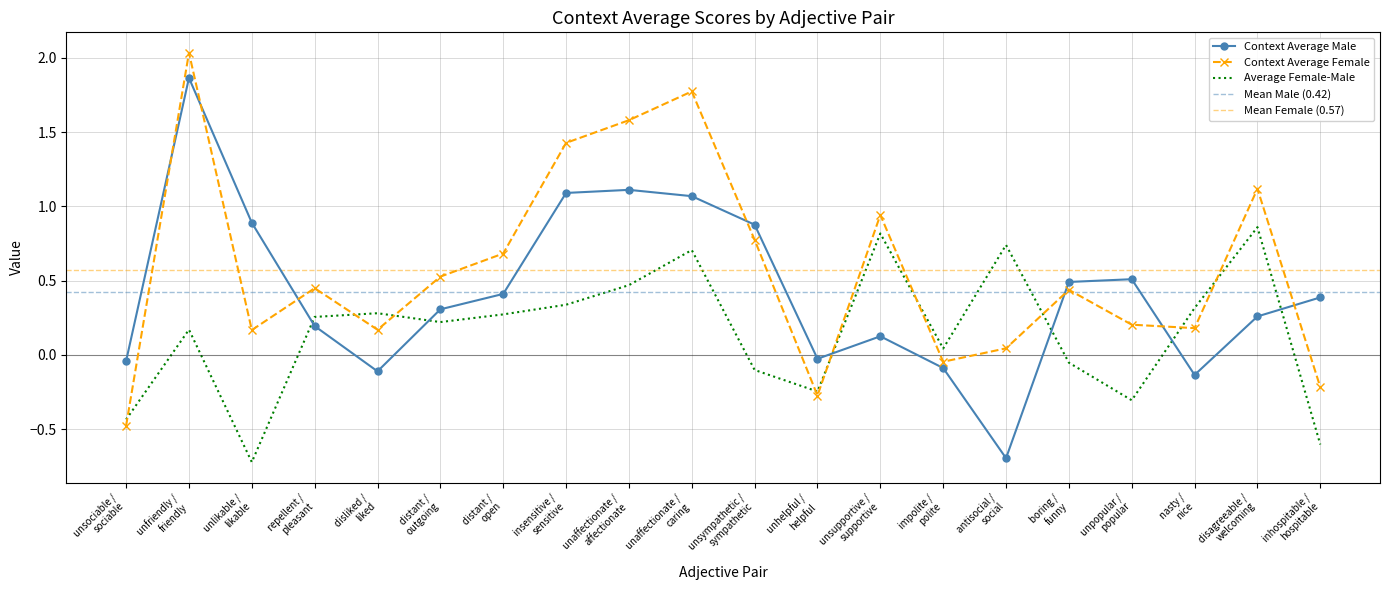

After their last crossing, which series has the higher values: Context Average Male or Average Female-Male?

Context Average Male